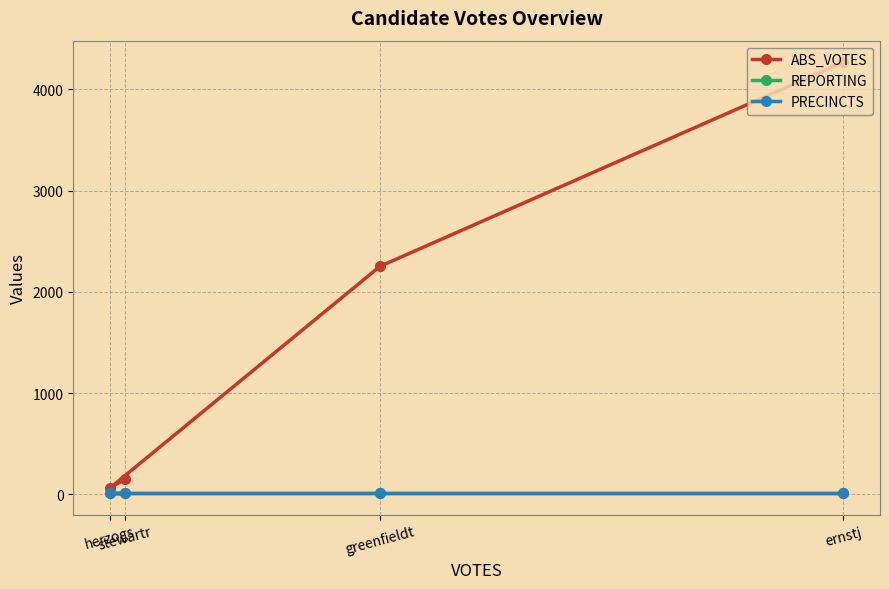

Which category has the lowest value in the PRECINCTS series?

ernstj